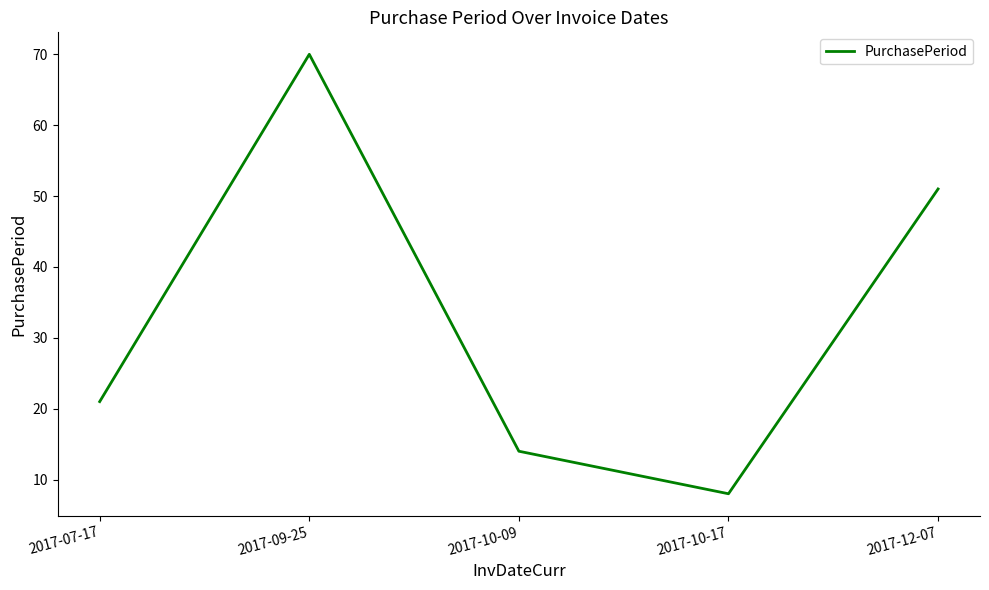

Approximately how many times larger is the value at 2017-10-17 compared to 2017-12-07?

0.2